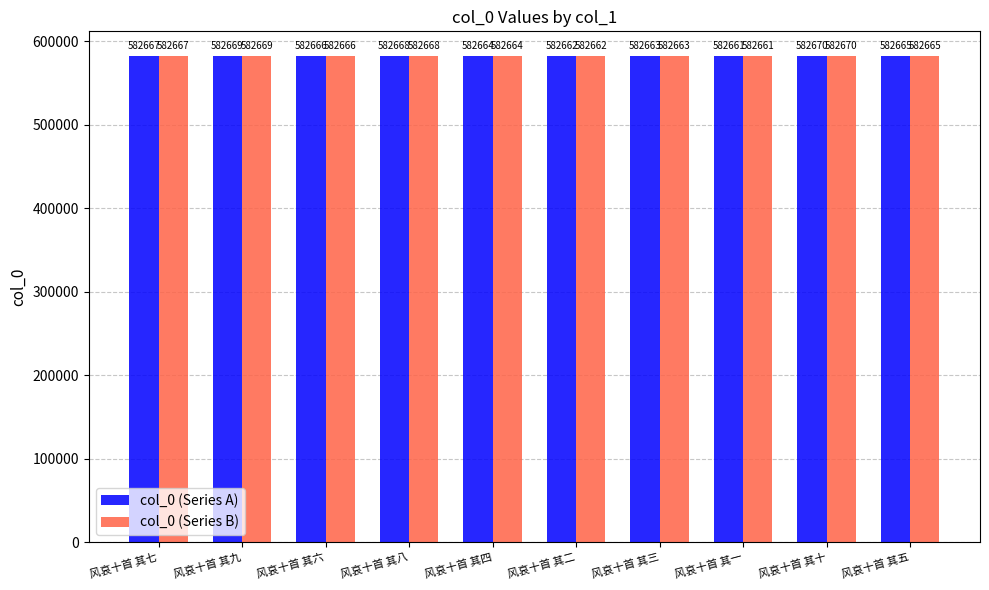

Are the bars grouped side by side (vs. stacked)?

Yes